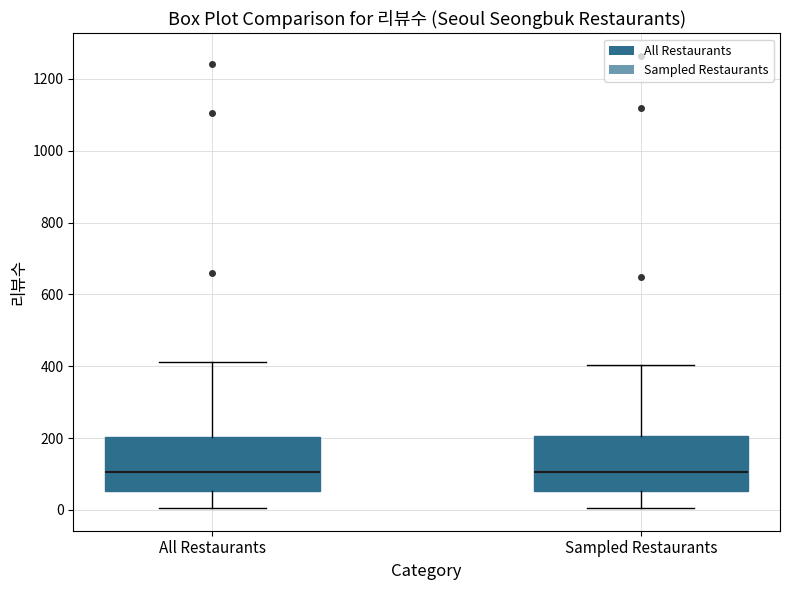

Where is the upper edge of the box for All Restaurants on the y-axis? The values are not printed on the chart, so give them approximately, as read against the axis.

200